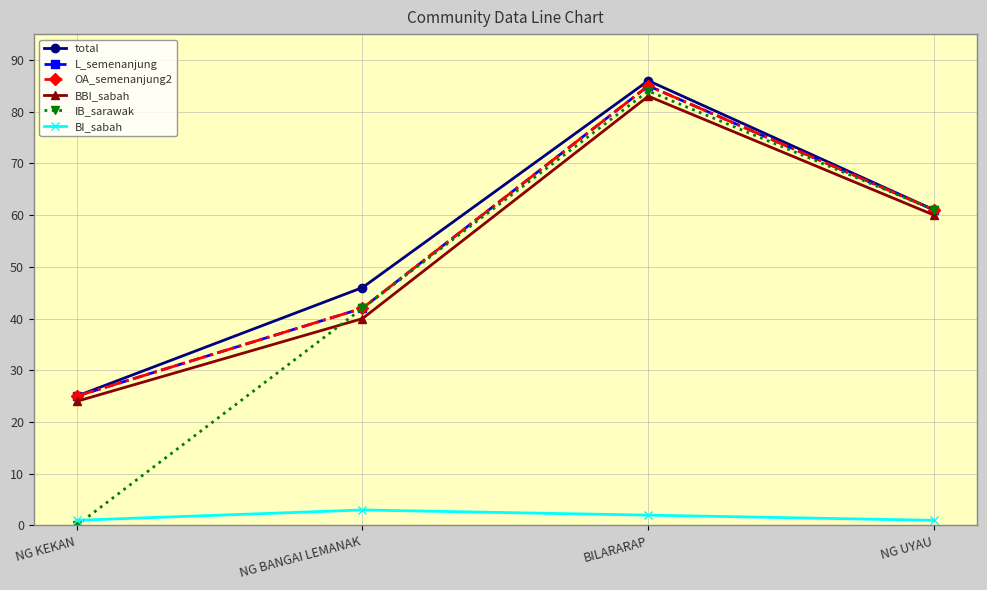

What position from the left is BILARARAP?

3